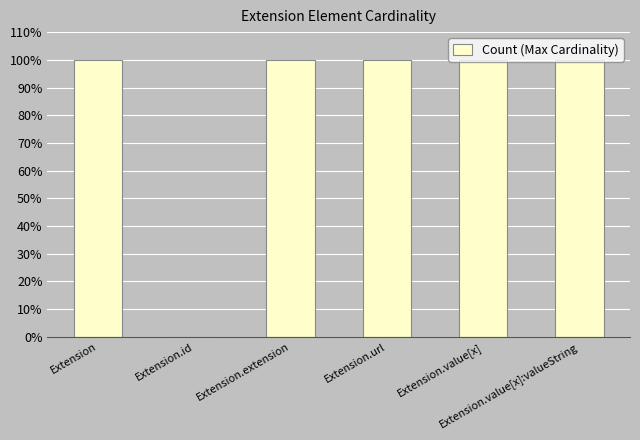

What is the sum of all values?

5